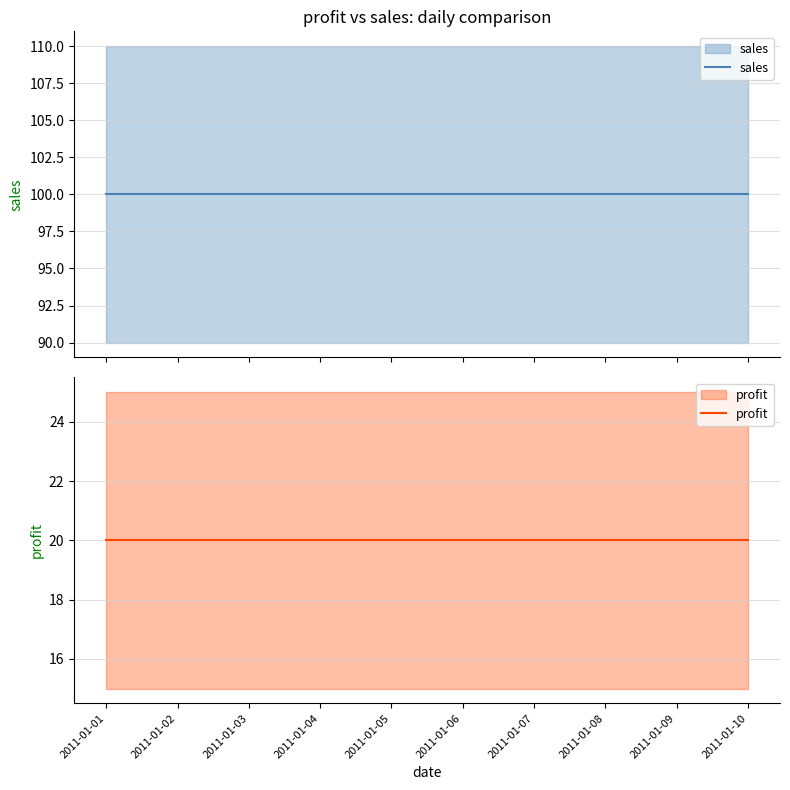

Which series has the largest range (max minus min)?

sales